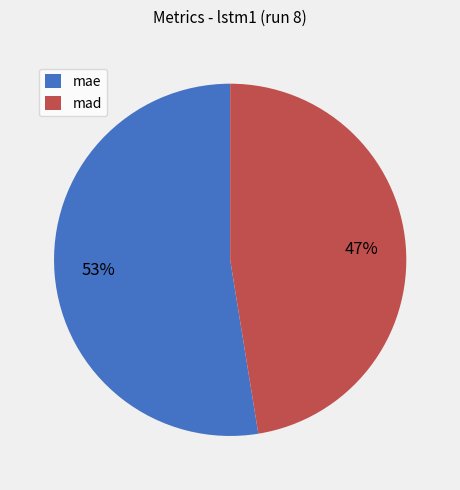

To the nearest percent, what portion does mae represent?

53%